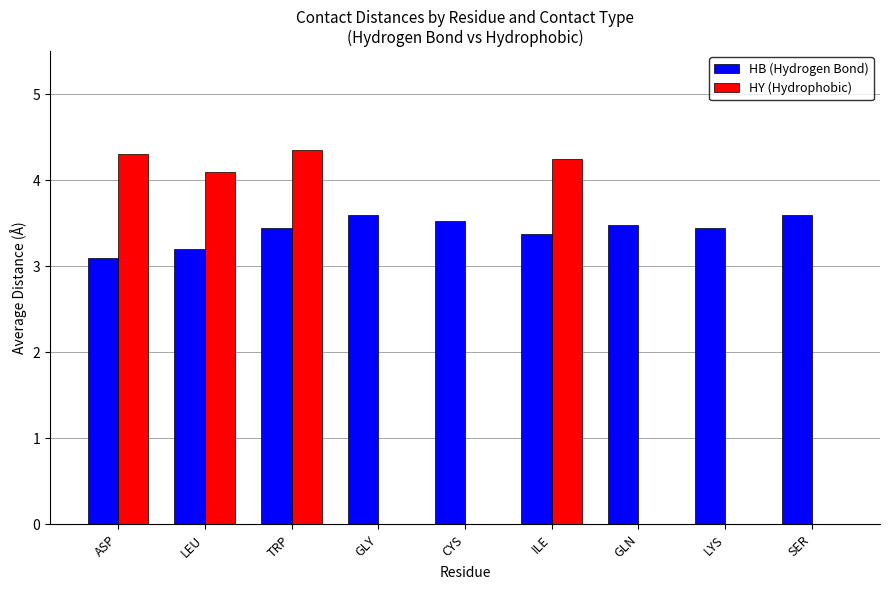

What is the approximate value of HB (Hydrogen Bond) at GLY?

3.6